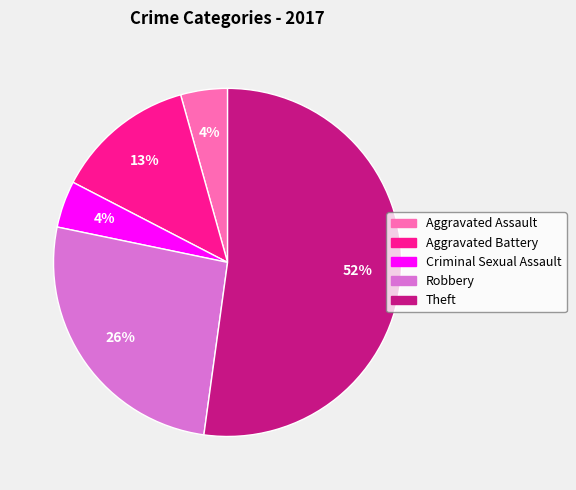

Is there any slice that represents more than half of the pie?

Yes